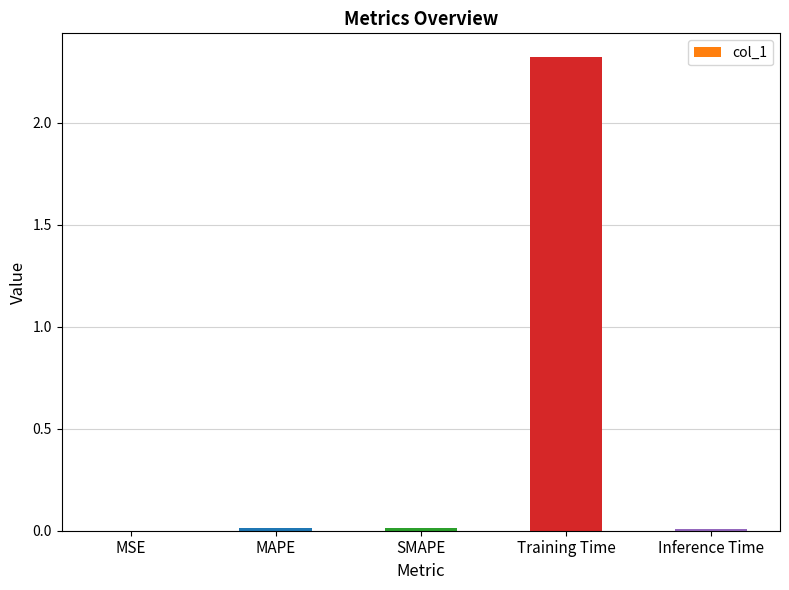

The chart shows a value of 0.0 at Inference Time. True or false?

True